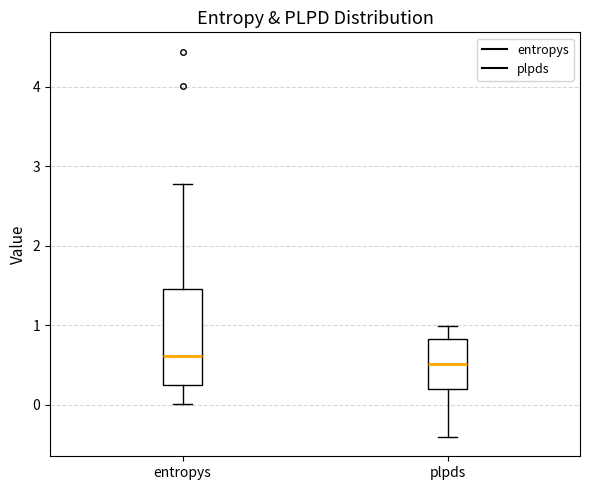

Where does the lower whisker of the box for plpds end on the y-axis? The values are not printed on the chart, so give them approximately, as read against the axis.

-0.4